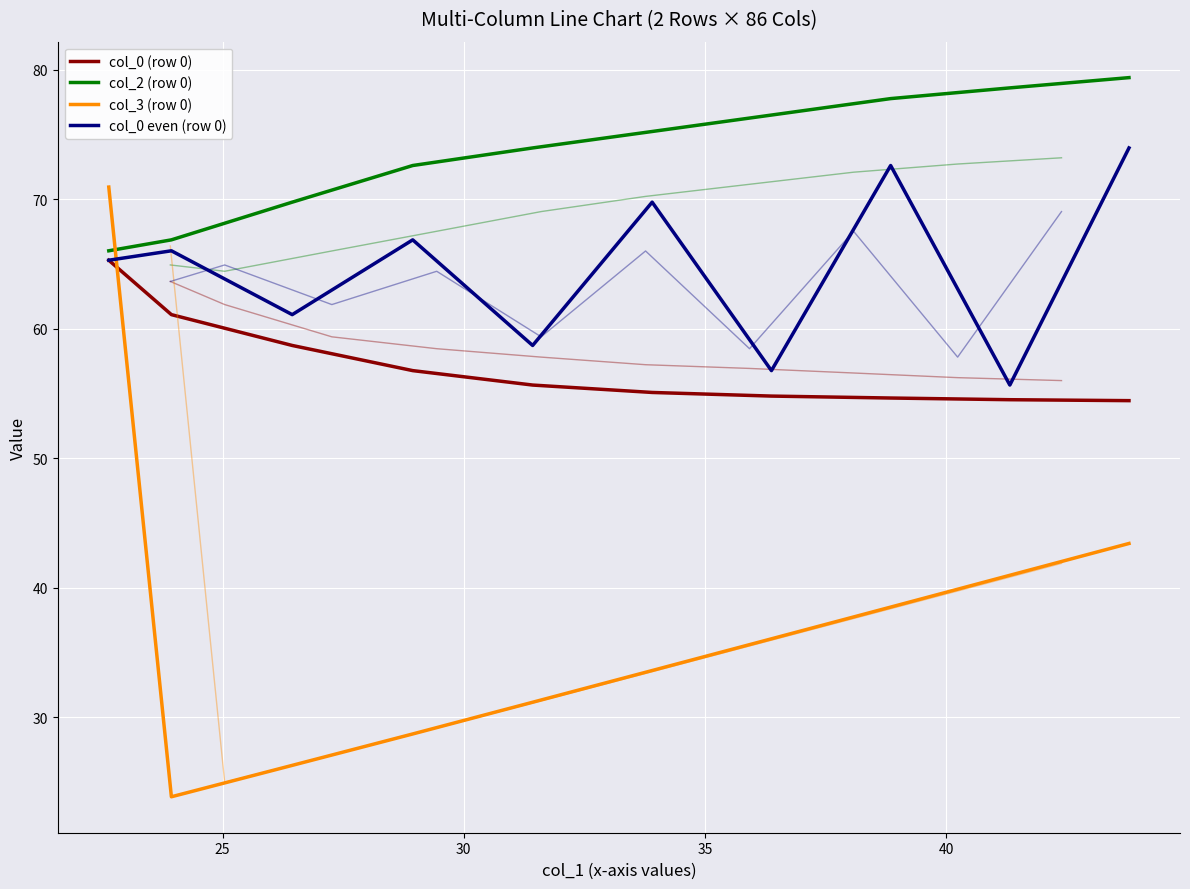

What is the greatest value displayed?

79.4